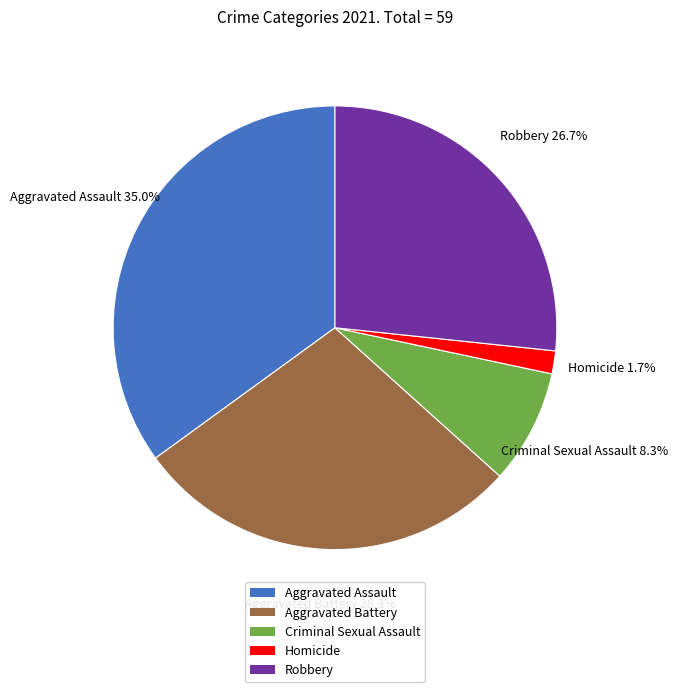

True or false: Aggravated Assault accounts for 35% of the total.

True